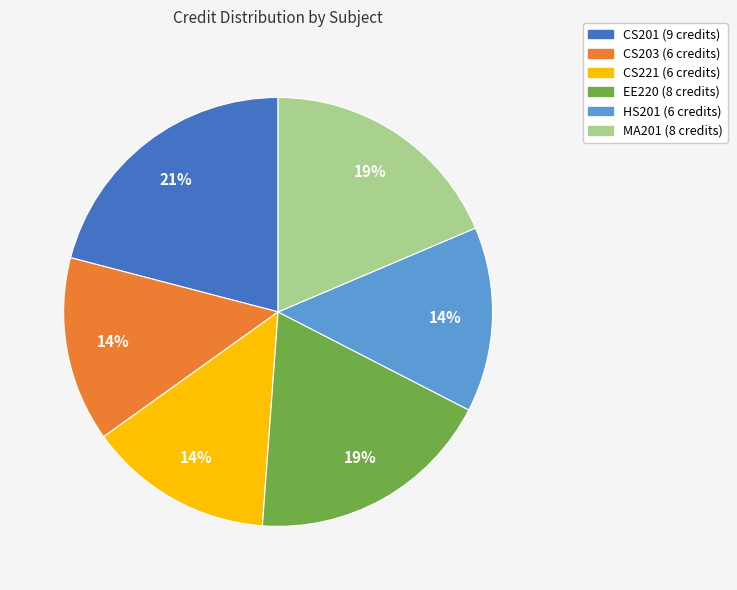

How many slices are in this pie chart?

6